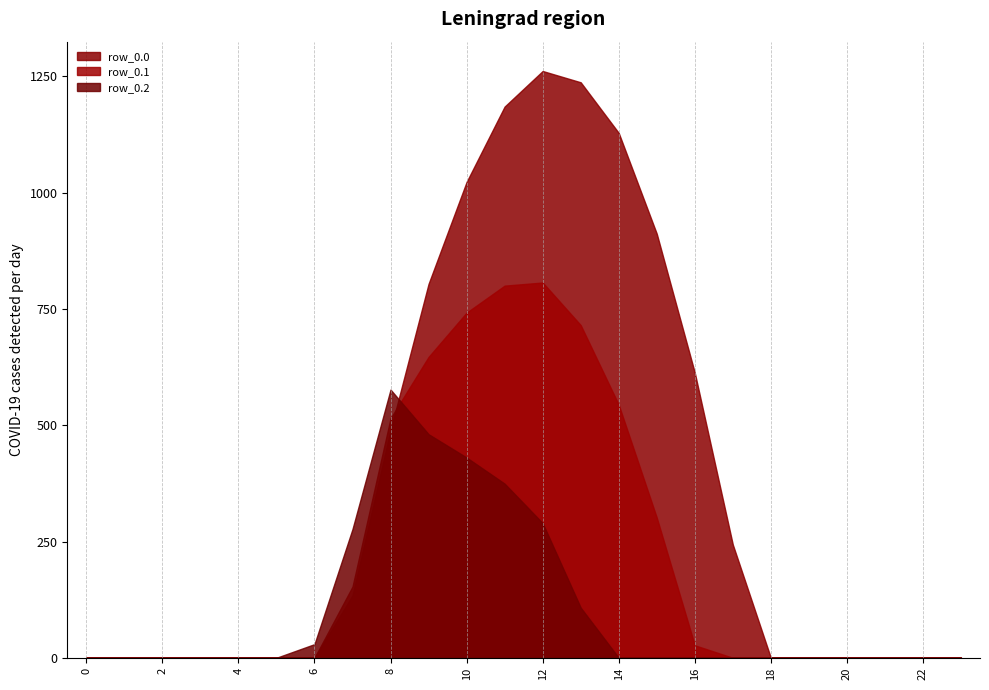

Between which two adjacent categories do row_0.2 and row_0.1 first intersect?

8 and 9